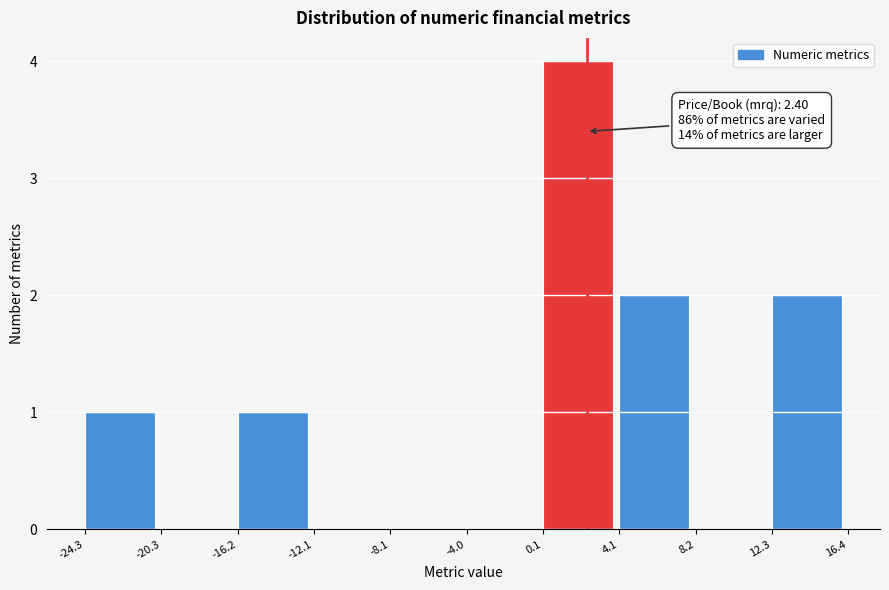

Which range on the x-axis has the tallest bar?

0.1 to 4.1